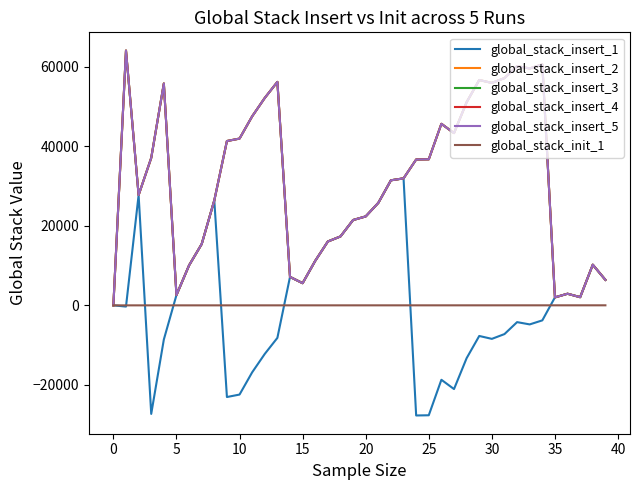

What is the sum of all global_stack_insert_4 values?

1254385.7